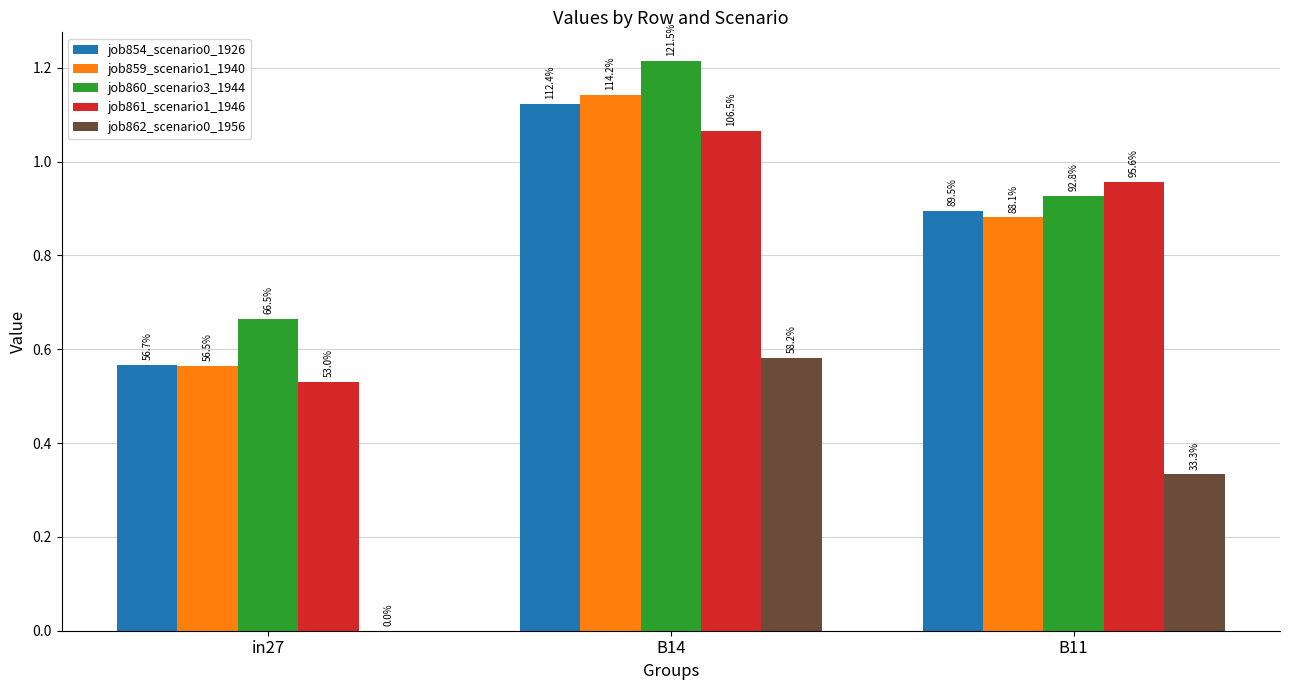

What are all the series names shown in the legend?

job854_scenario0_1926, job859_scenario1_1940, job860_scenario3_1944, job861_scenario1_1946, job862_scenario0_1956